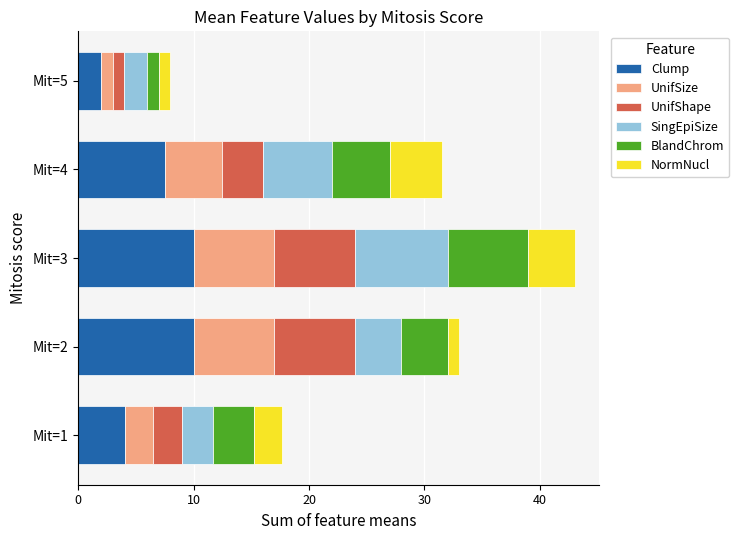

At which category is the sum across all series the highest?

Mit=3